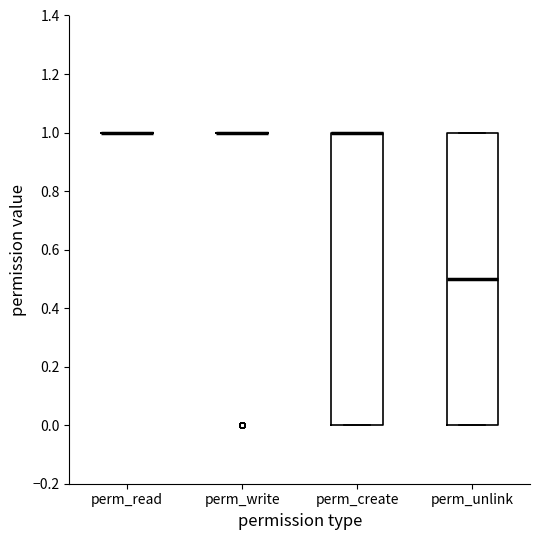

Where is the upper edge of the box for perm_unlink on the y-axis? The values are not printed on the chart, so give them approximately, as read against the axis.

1.0